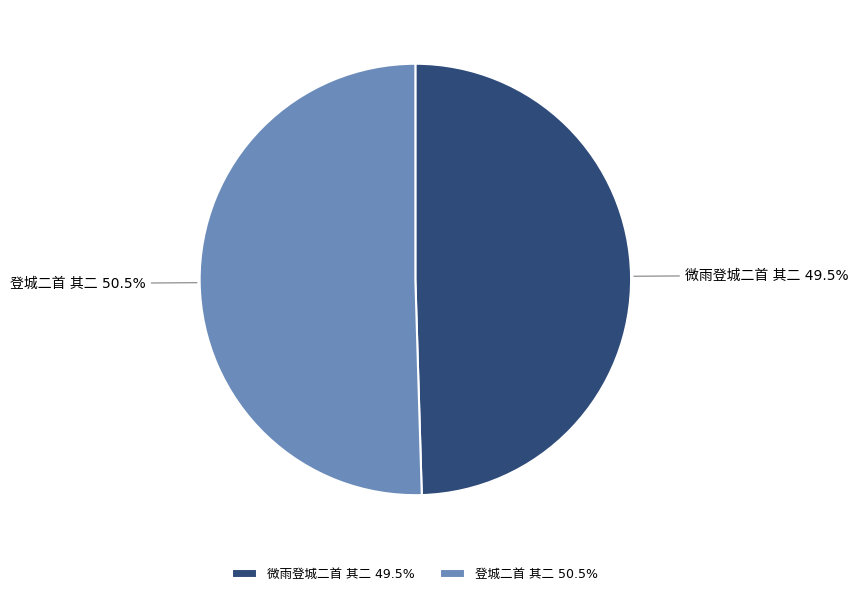

Which slice is the largest?

登城二首 其二